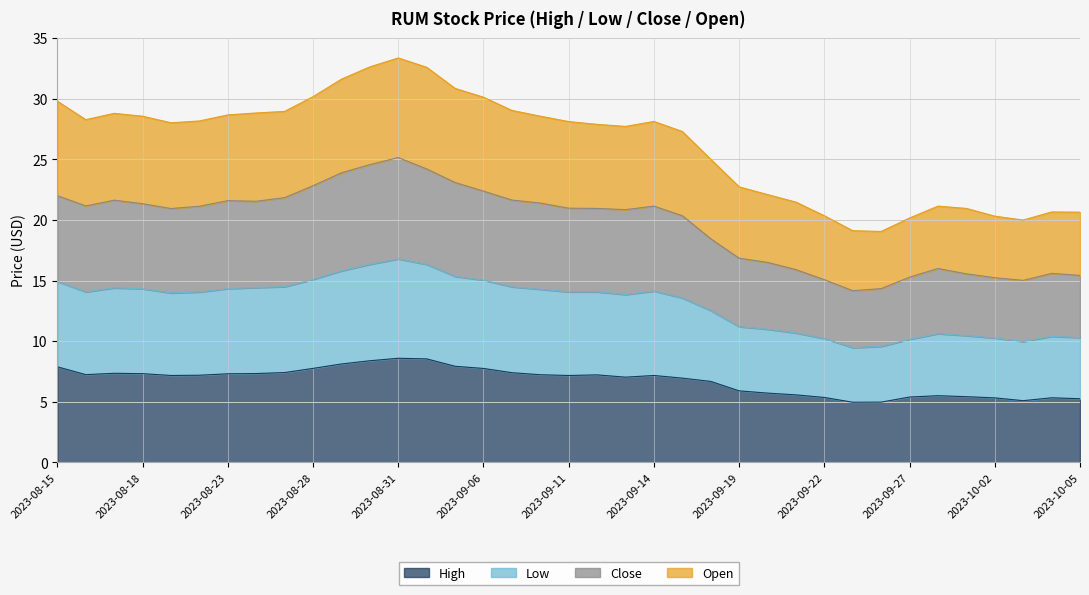

Where does the Open series first go above 14?

2023-08-15